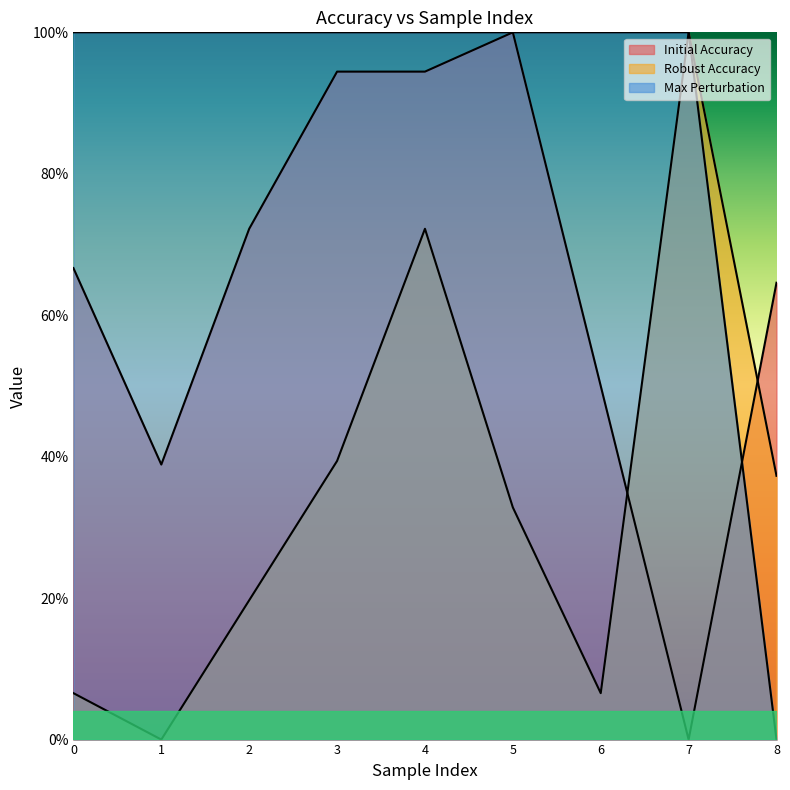

What is the difference between the highest and lowest values at 0.001?

93.4